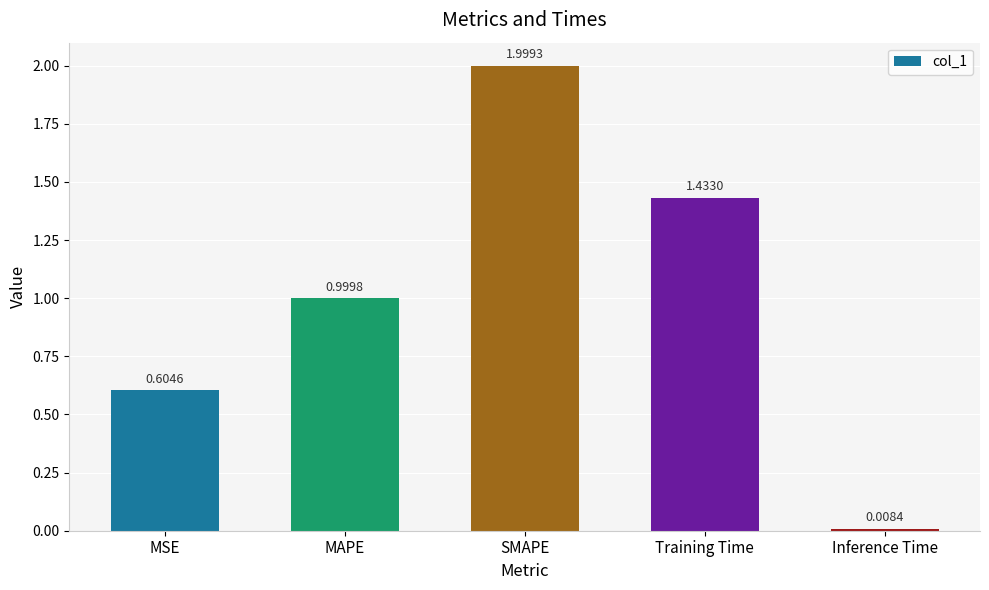

At which category does the chart reach its peak across all series?

SMAPE